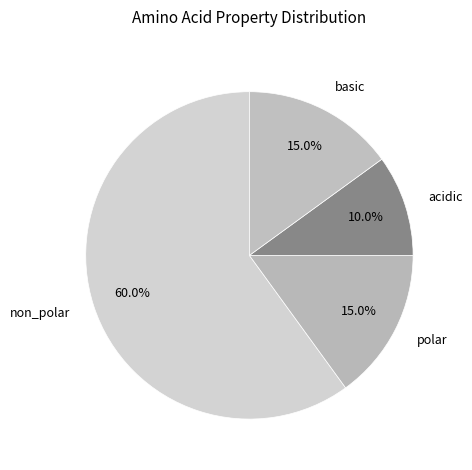

Which slice is the largest?

non_polar